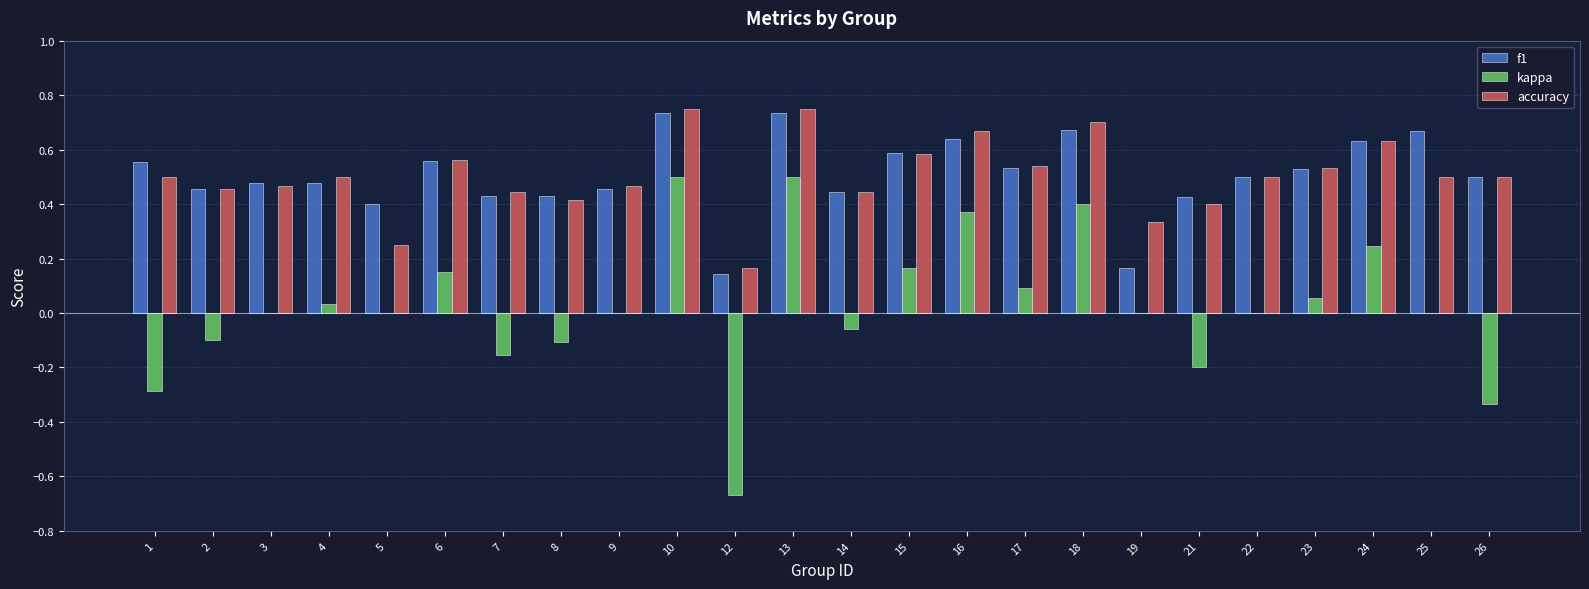

What is the sum of all f1 values?

12.1